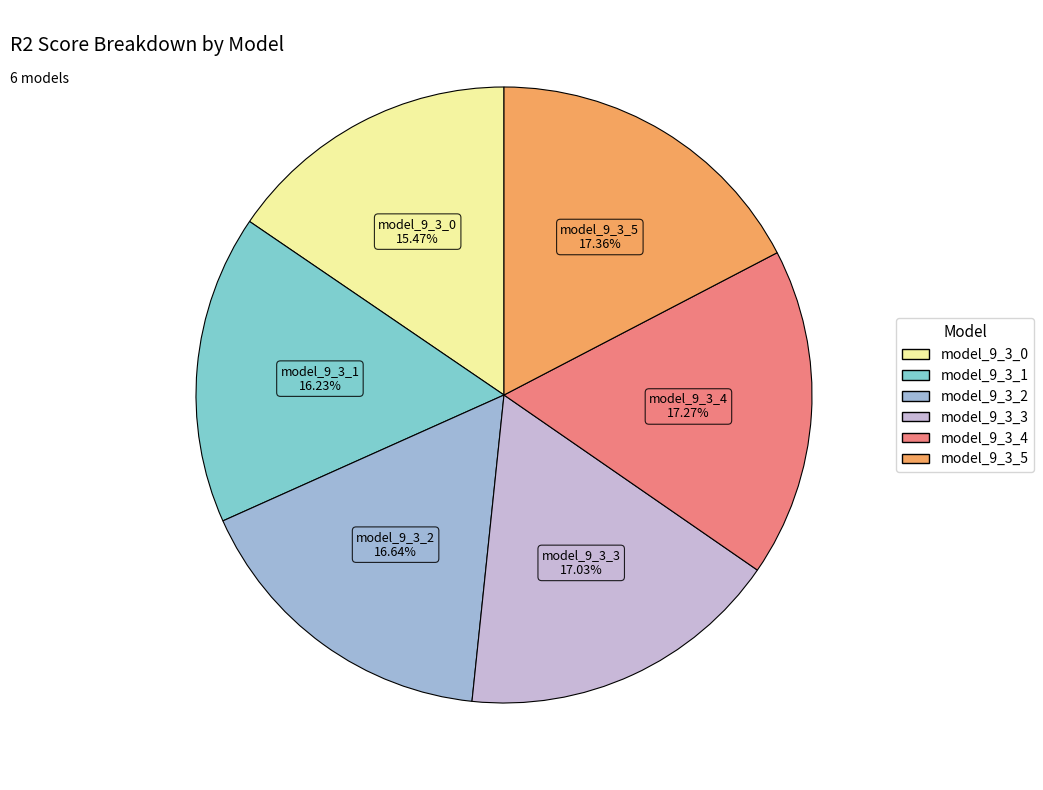

Which slice is the smallest?

model_9_3_0